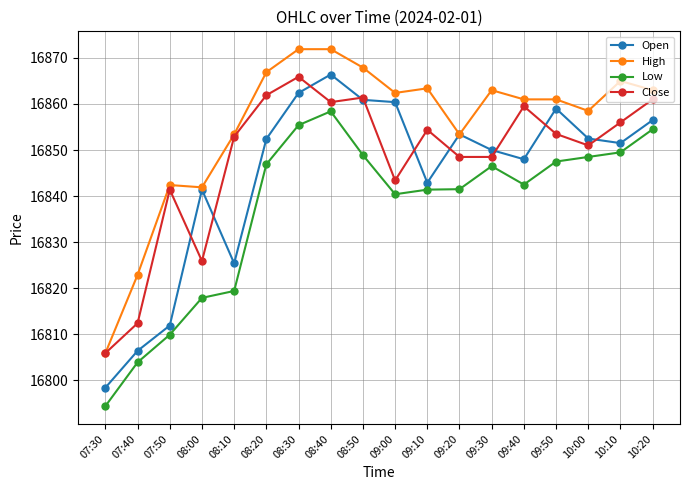

Is it true that High equals 7903.5 at 09:50?

False